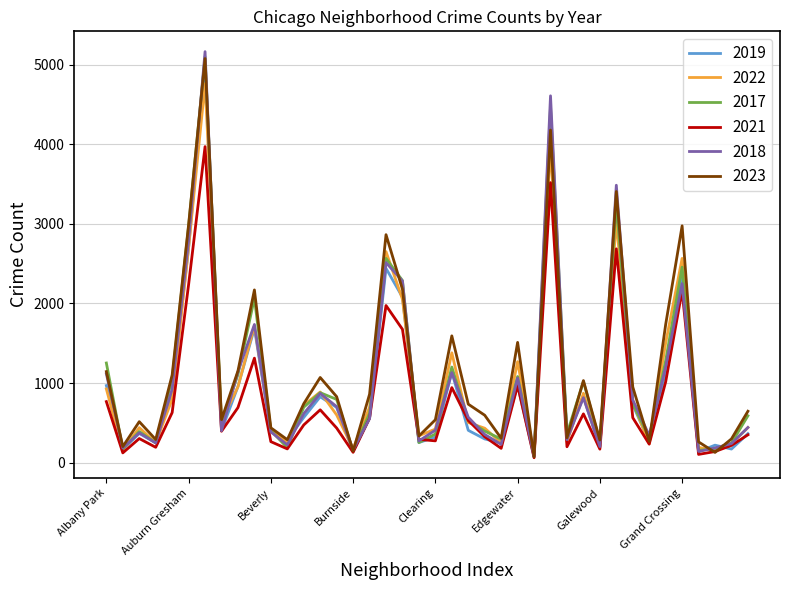

What is the maximum value shown in the chart?

5163